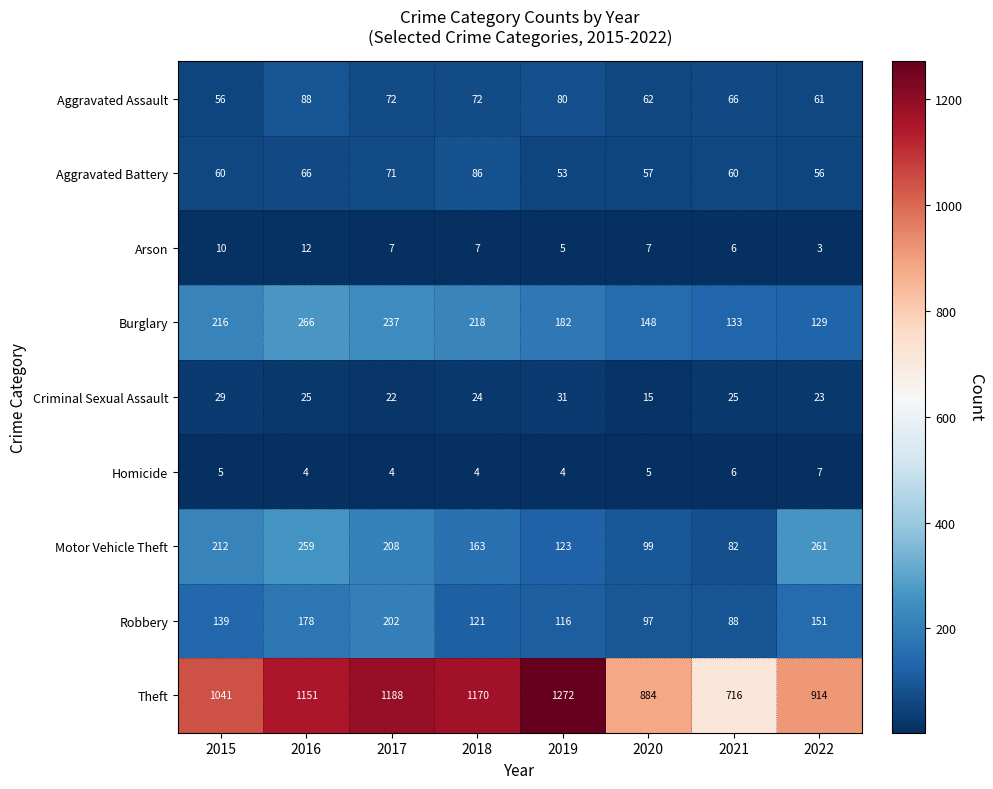

How many series are shown in this chart?

9